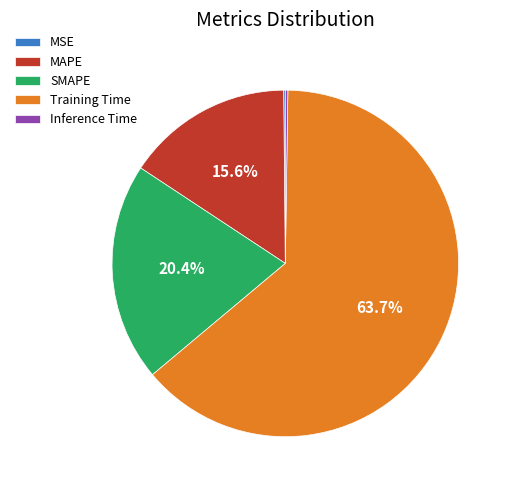

Does Training Time represent more than half of the total?

Yes